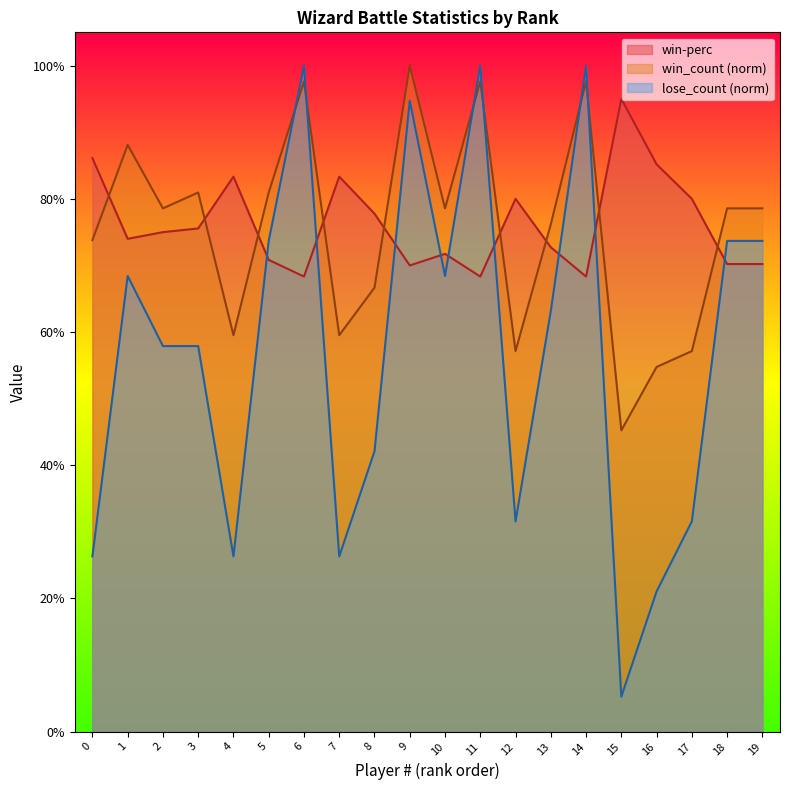

Which category has the lowest value across all series?

15